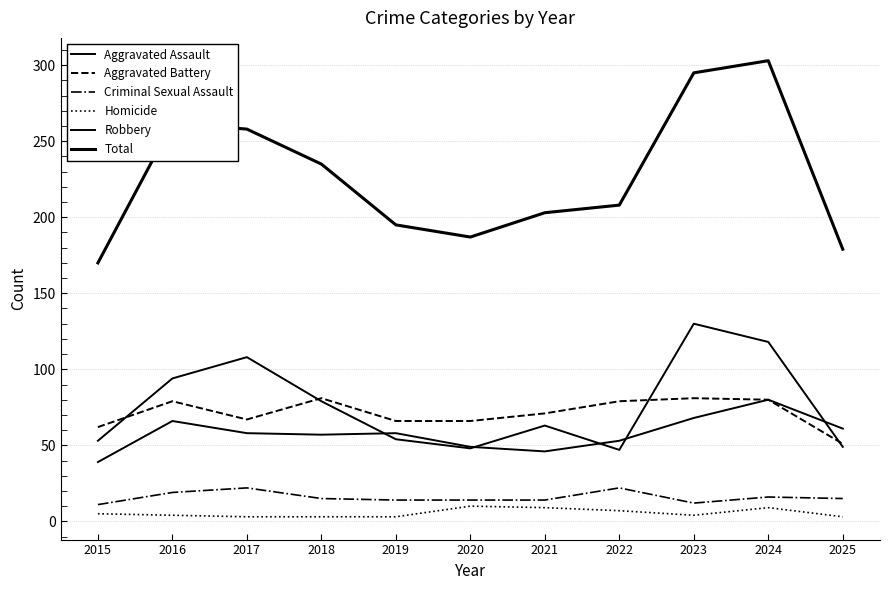

How many lines are shown in the chart?

6